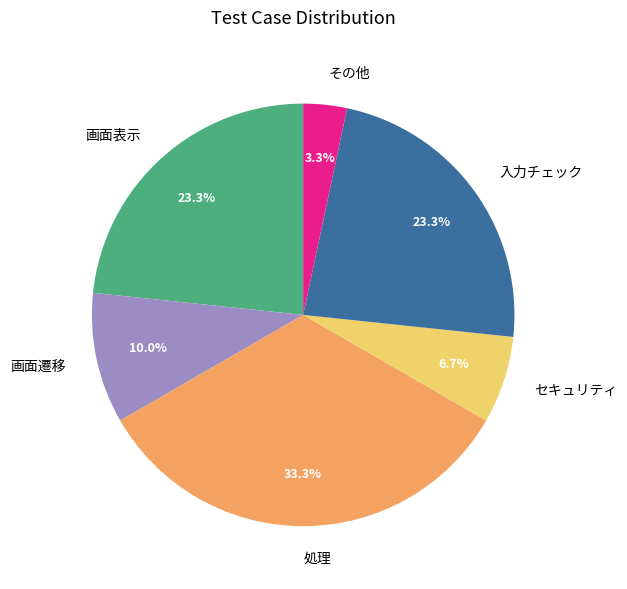

Between セキュリティ and 処理, which is larger?

処理